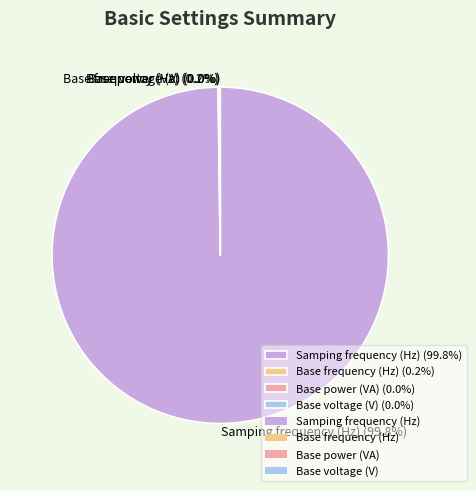

Does Samping frequency (Hz) (99.8%) represent more than half of the total?

Yes